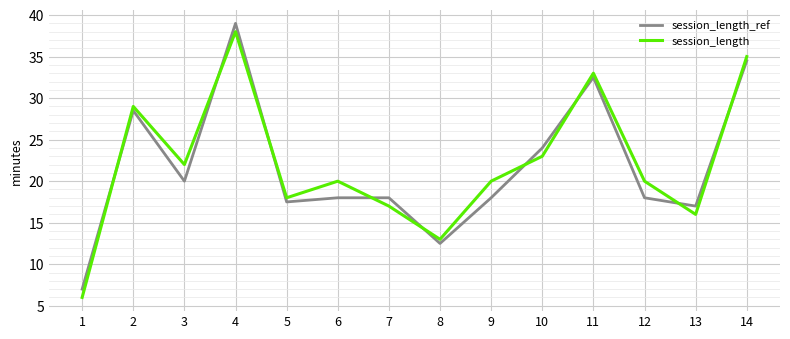

Is the value of session_length at 14 greater than the value of session_length_ref at 10?

Yes